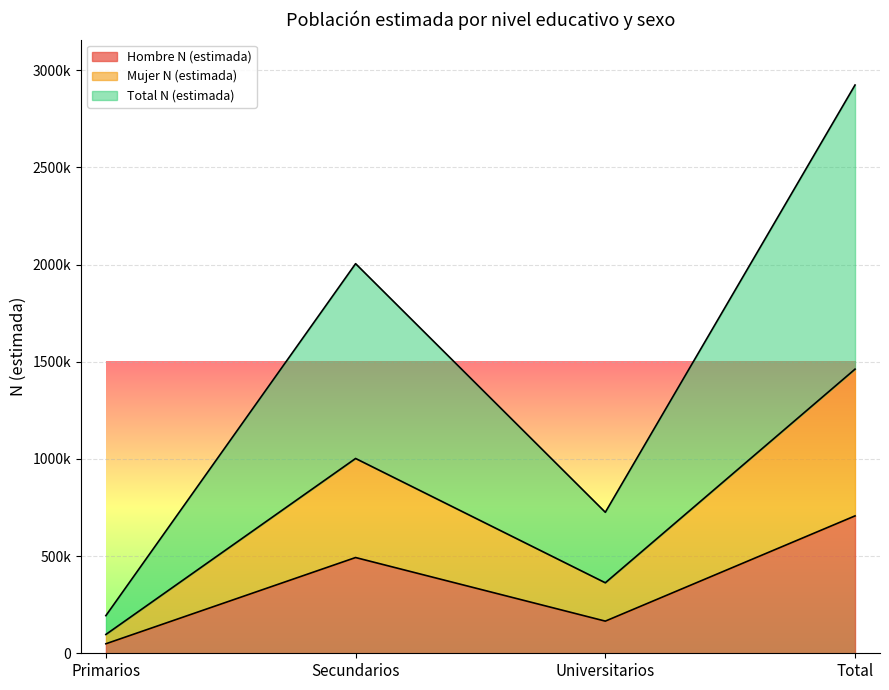

What is the total value across all series at Total?

5093055